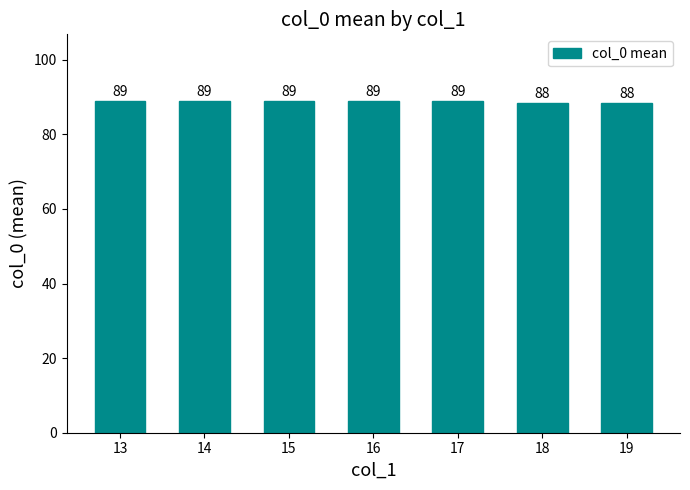

What is the average value?

88.9